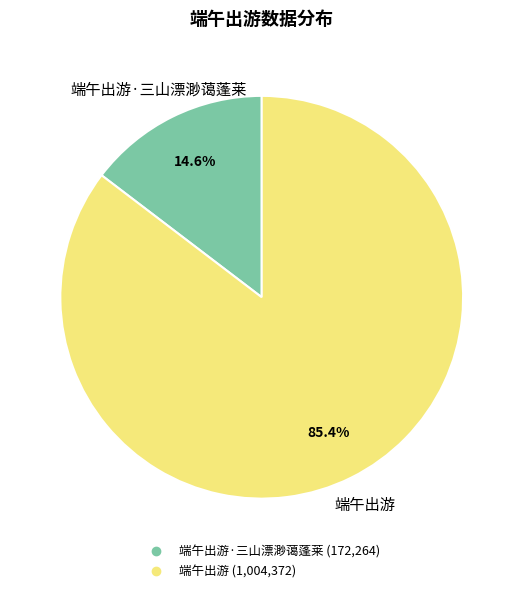

Is there a majority slice in this chart?

Yes